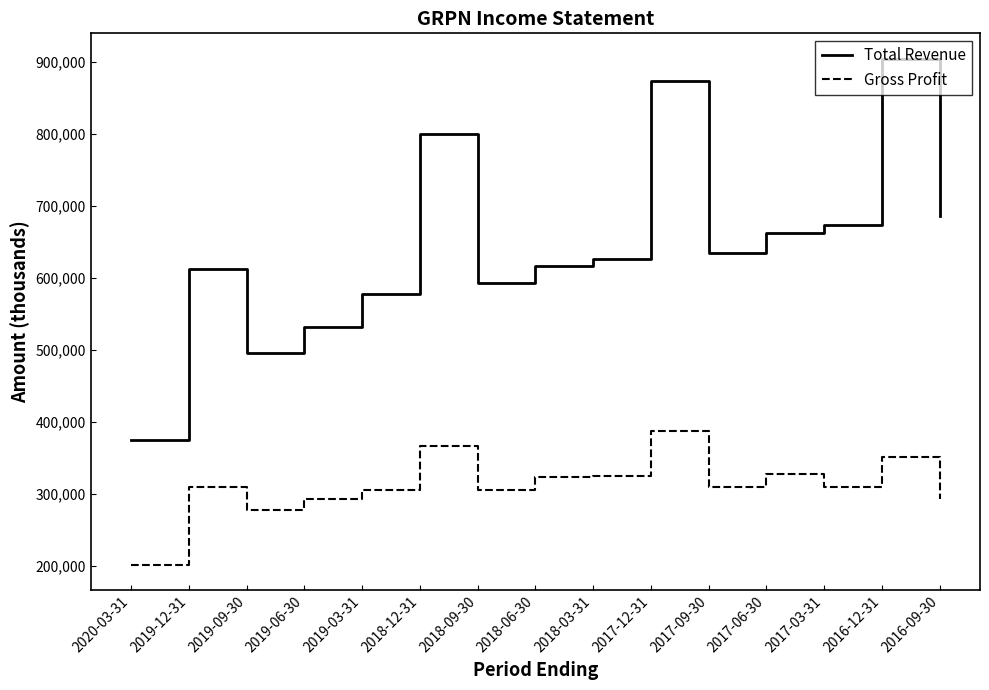

At which label does Gross Profit first exceed 309500?

2019-12-31